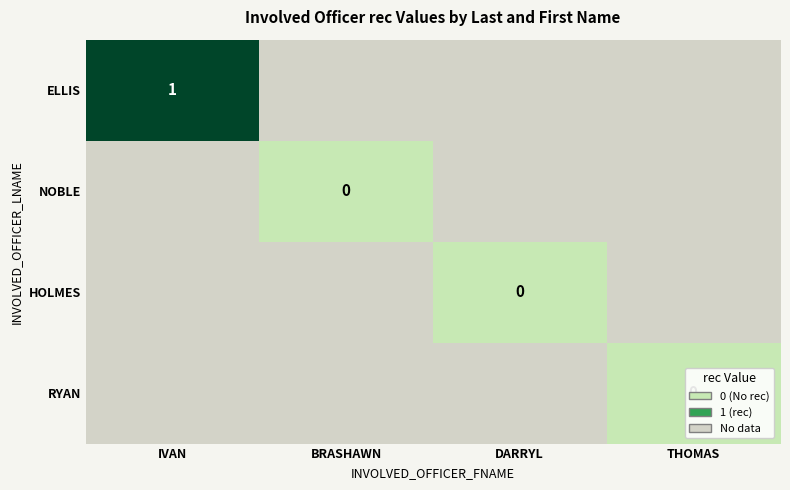

At which category does the chart reach its peak across all series?

IVAN